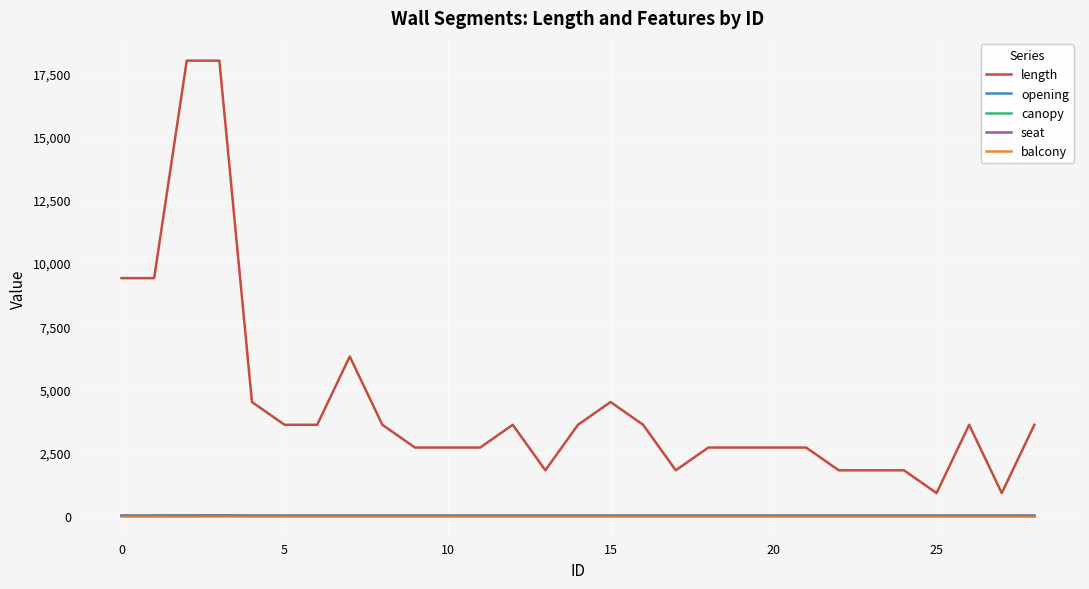

Which series has the largest total across all categories?

length